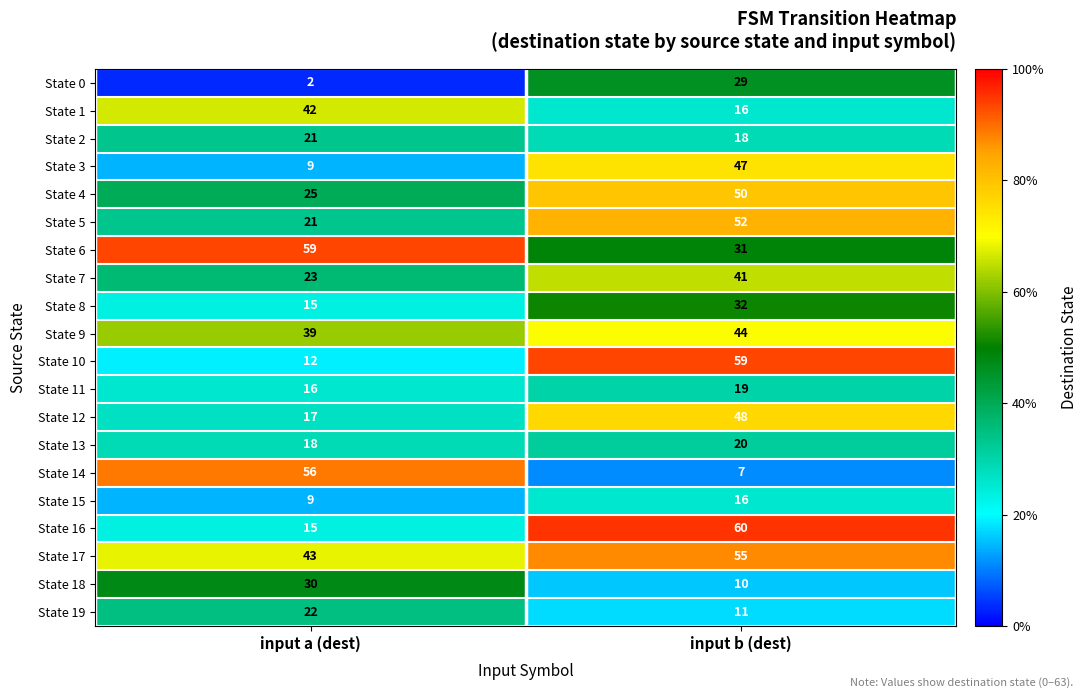

How many distinct data groups are displayed?

20